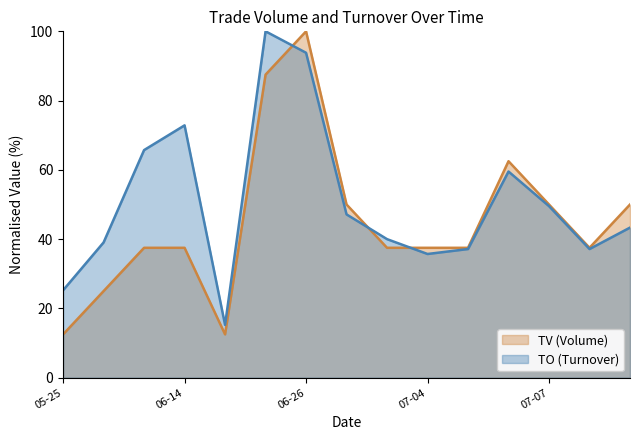

True or false: TO line has a value of 77.2 at 14.

False